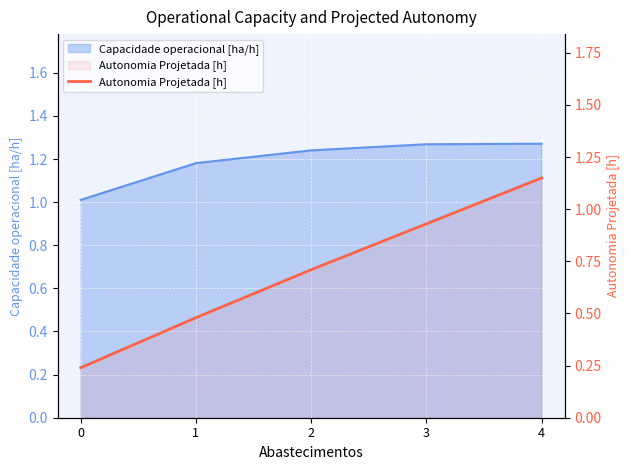

What is the difference between the values at 0 and 3?

0.7